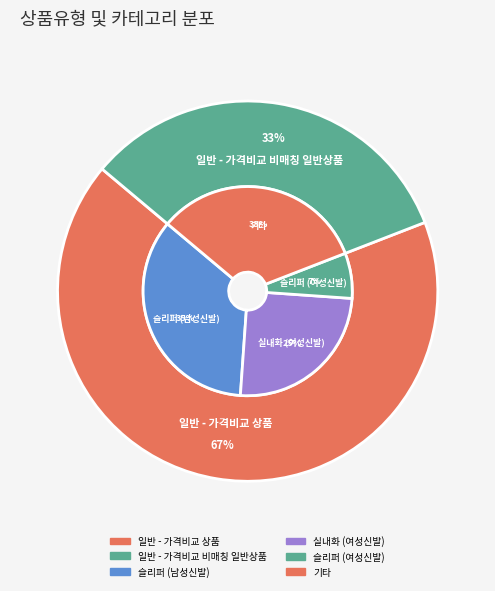

Approximately how many times larger is the value at 일반 - 가격비교 상품 compared to 일반 - 가격비교 비매칭 일반상품?

2.0